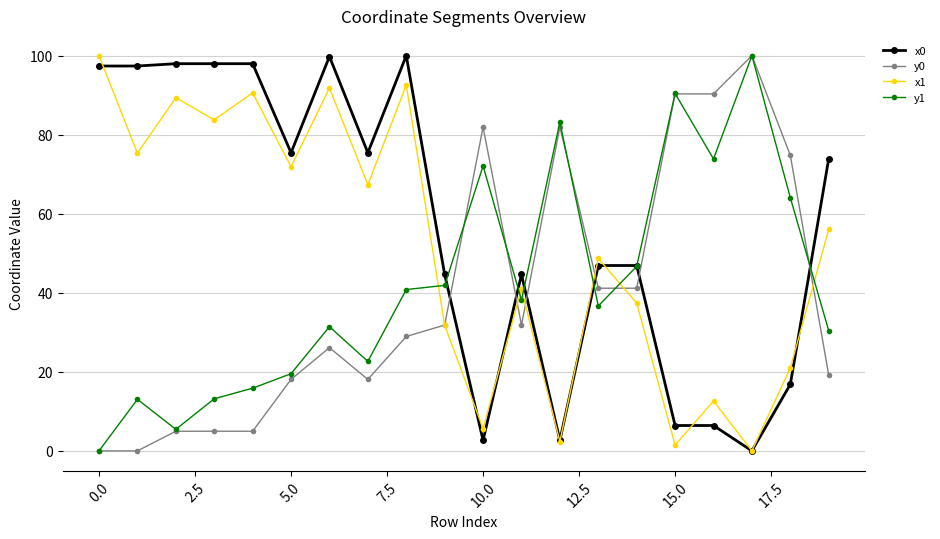

What is the sum of all y0 values?

790.6